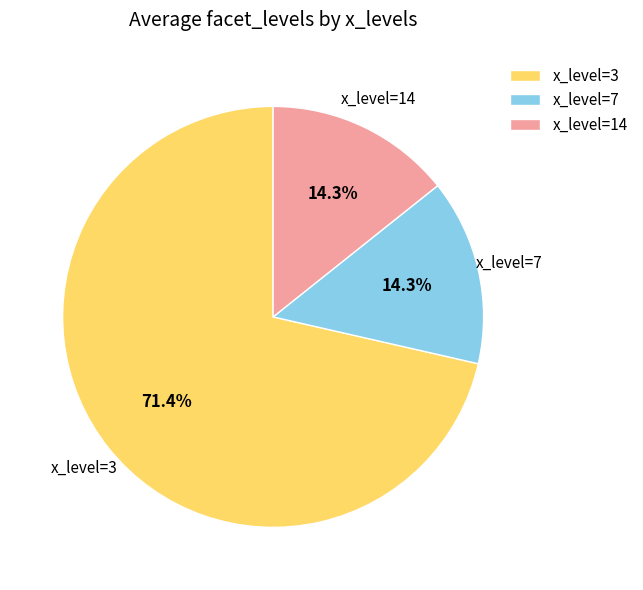

What is the largest slice in the pie chart?

x_level=3